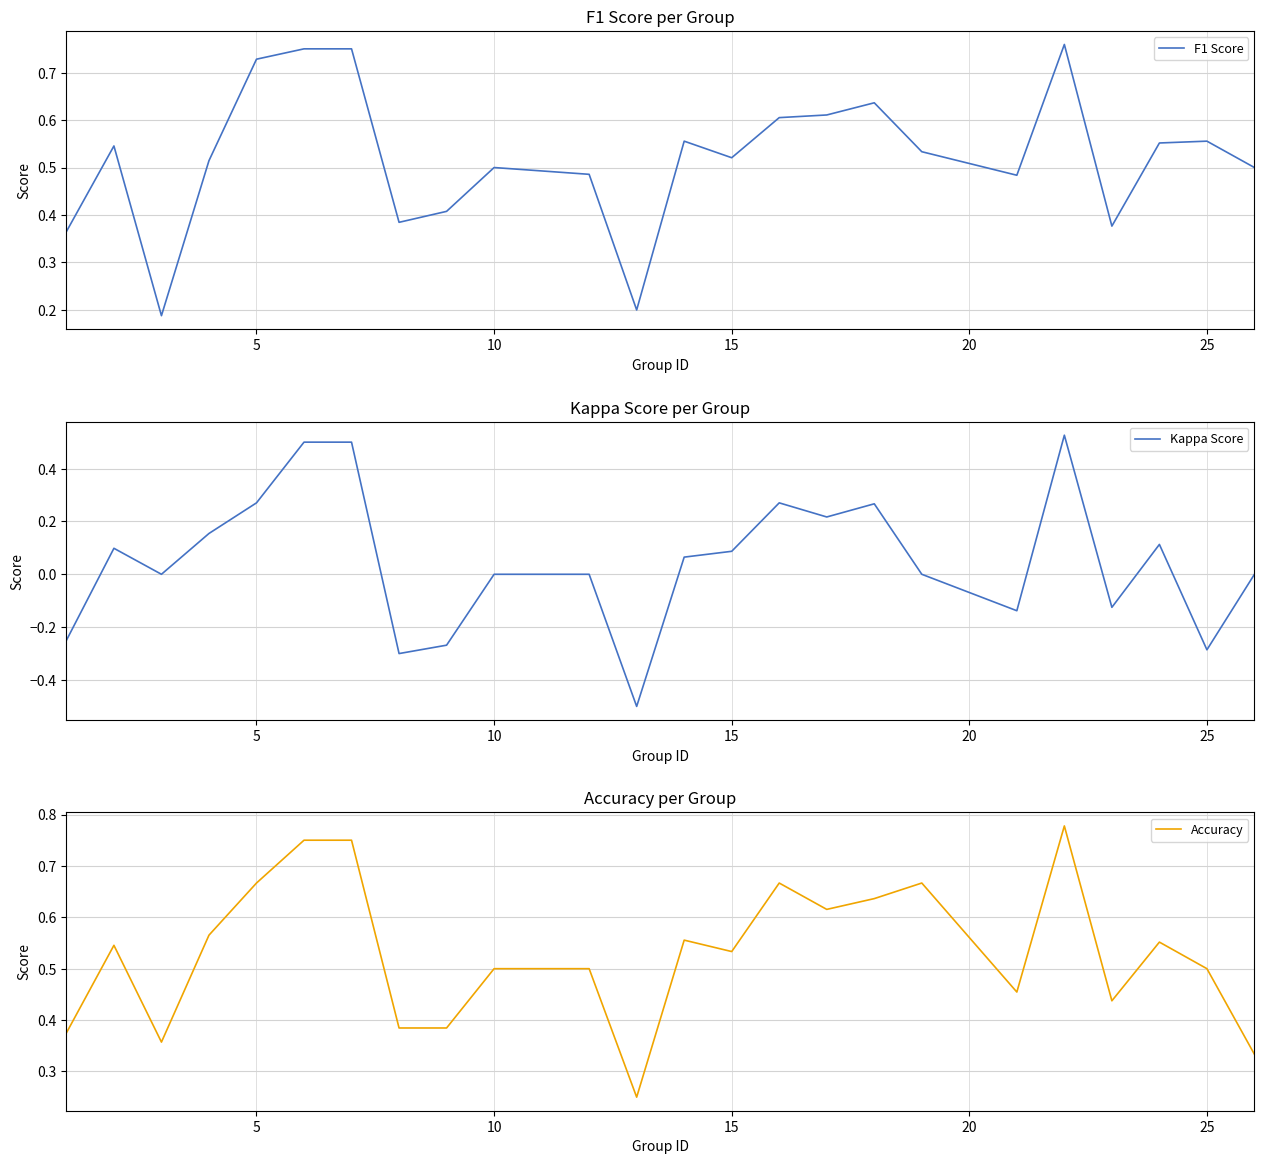

How many times do Accuracy and F1 Score cross each other?

3